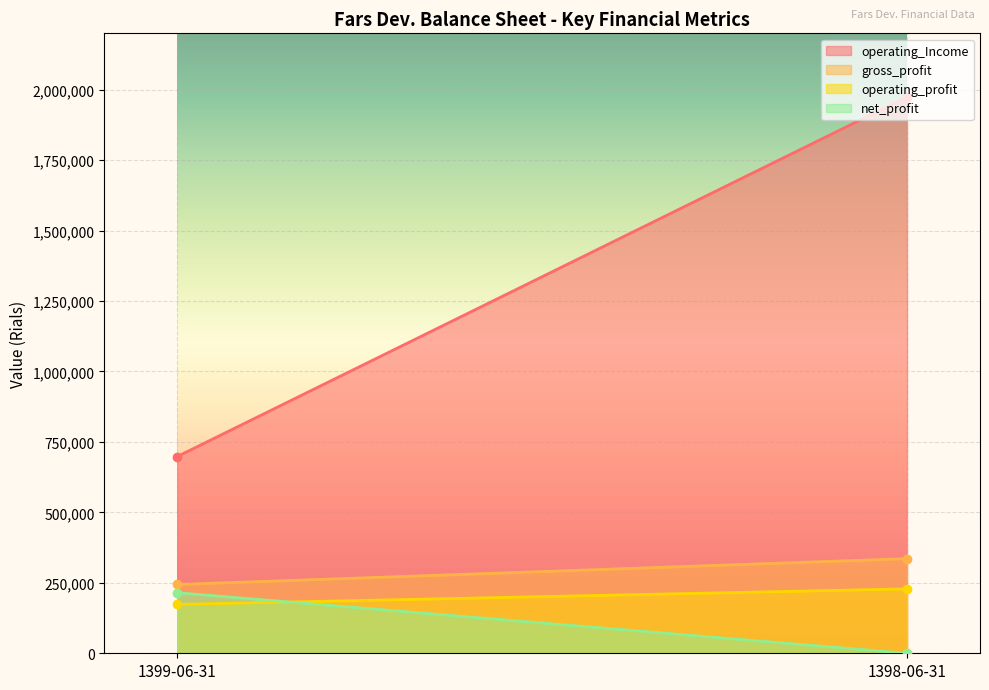

The operating_Income series shows 698261 at 1399-06-31. True or false?

True